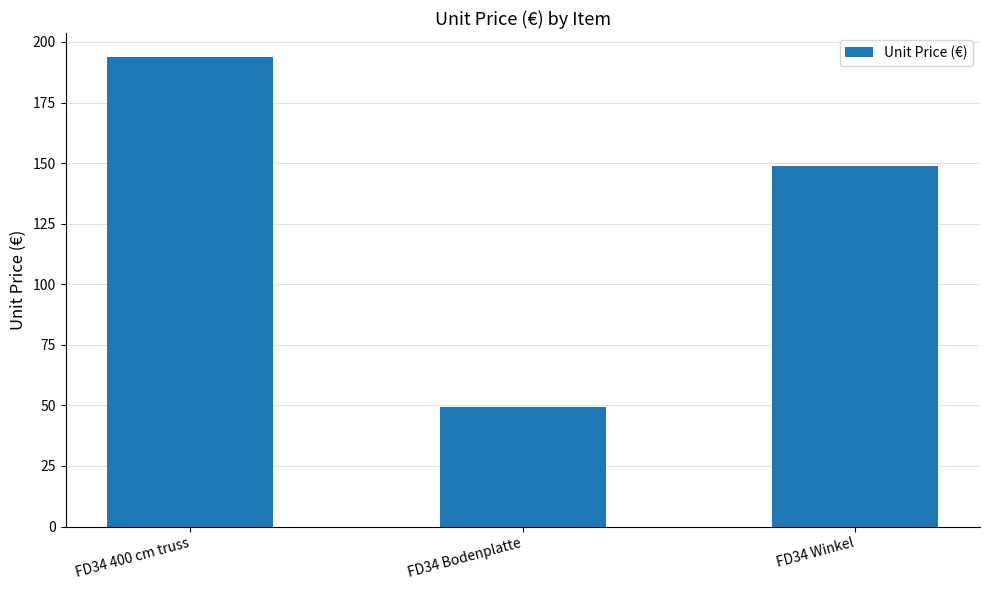

The chart shows a value of 149.0 at FD34 Winkel. True or false?

True